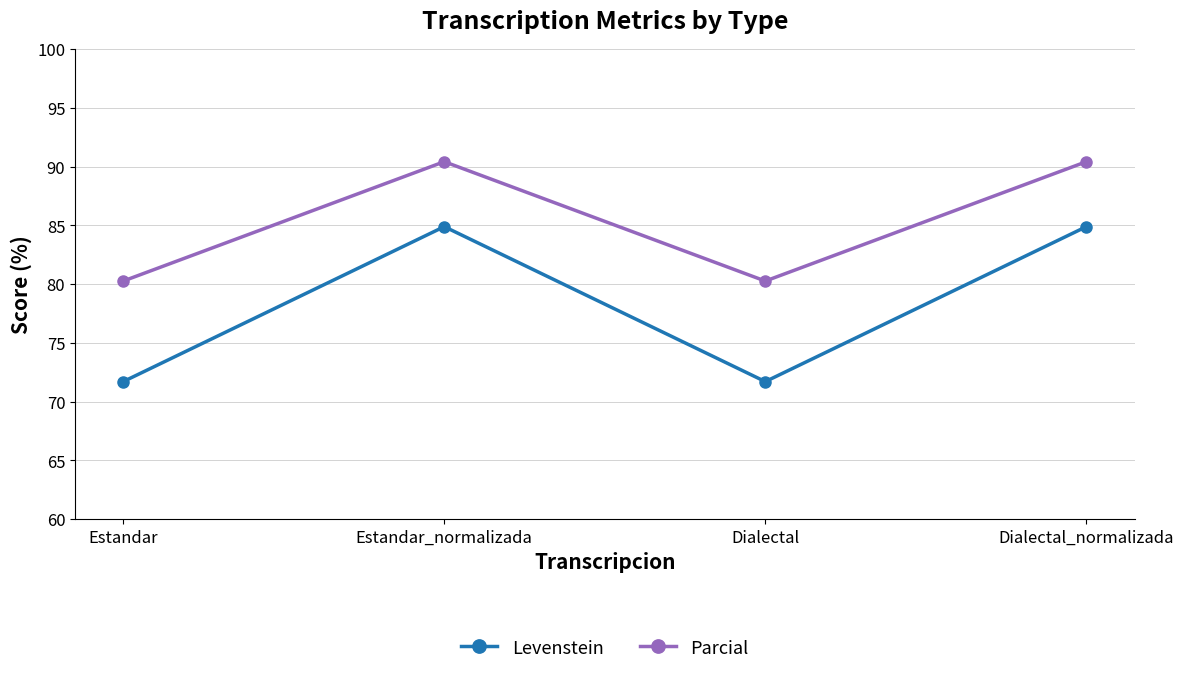

What is the label of the 4th point from the left?

Dialectal_normalizada